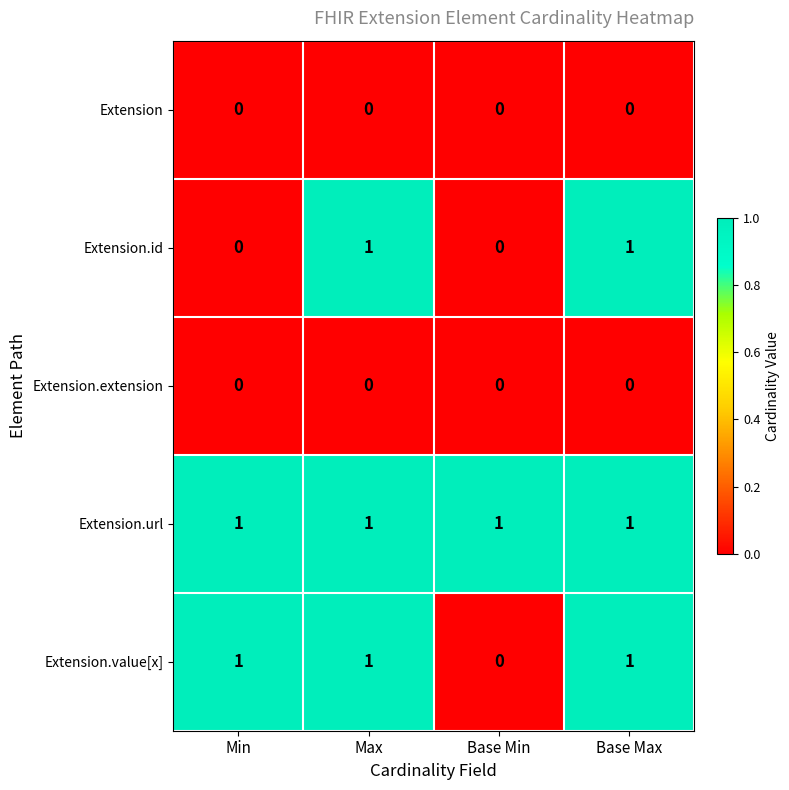

At which label is Extension.value[x] closest to 0?

Base Min